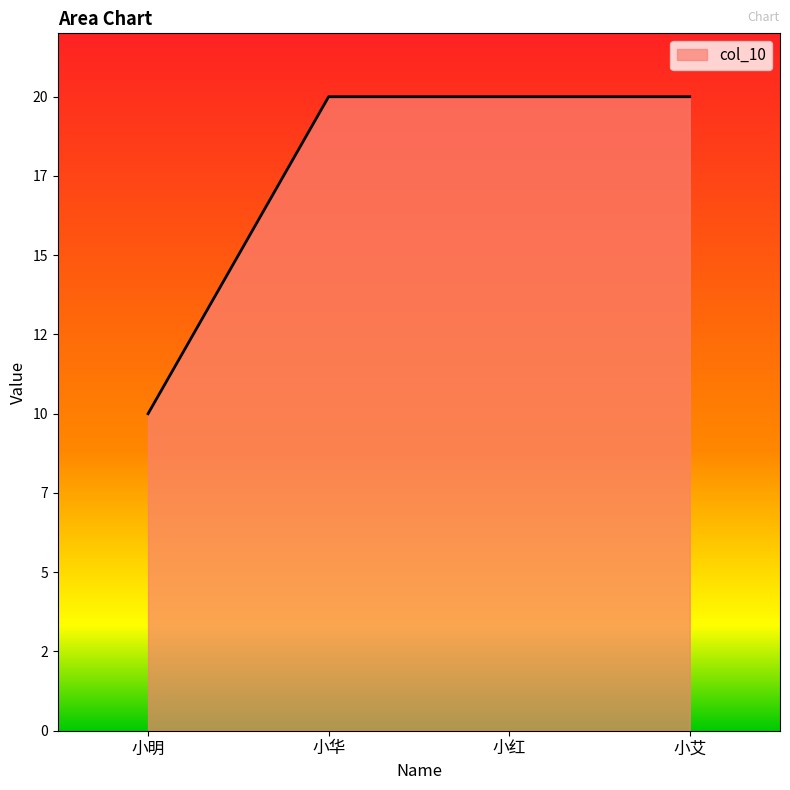

Does the chart display data point markers on the line(s)?

No